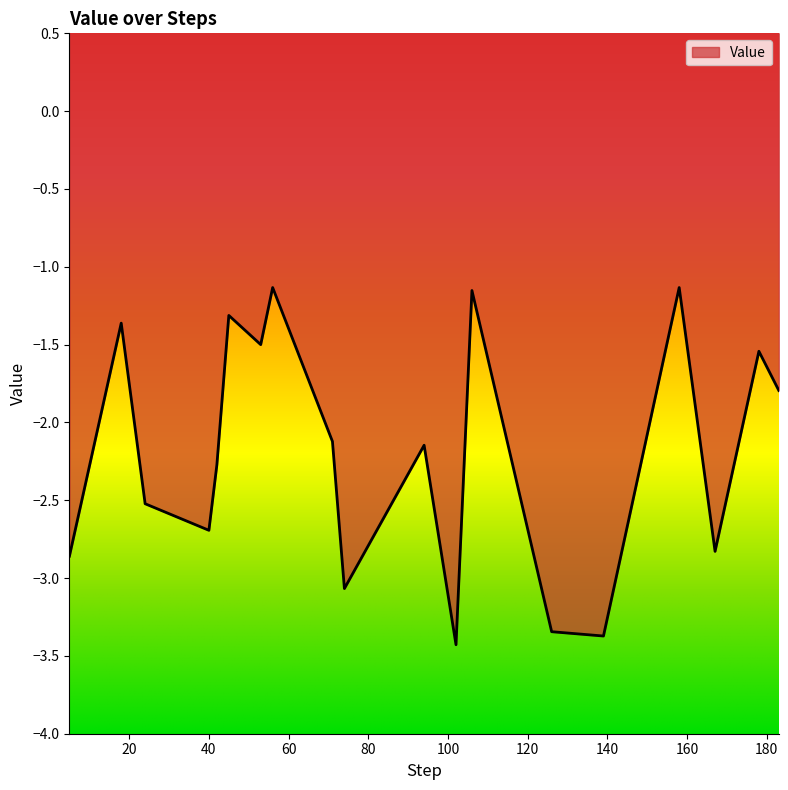

What is the greatest value displayed?

-1.1